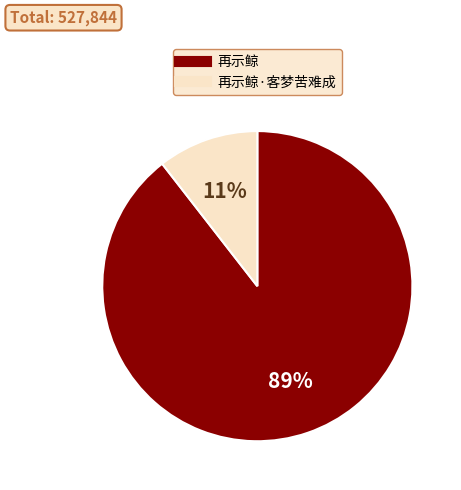

Is there a majority slice in this chart?

Yes